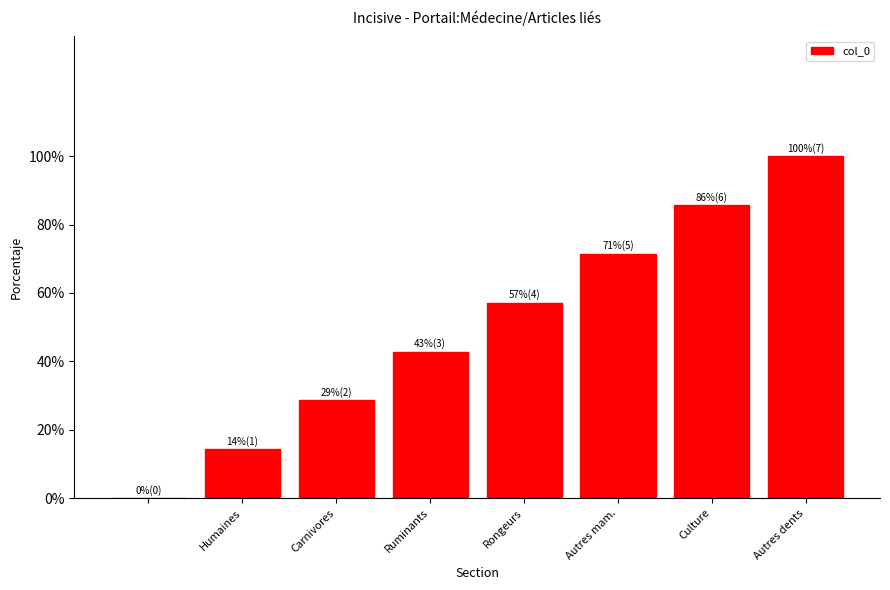

Are the bars grouped side by side (vs. stacked)?

No